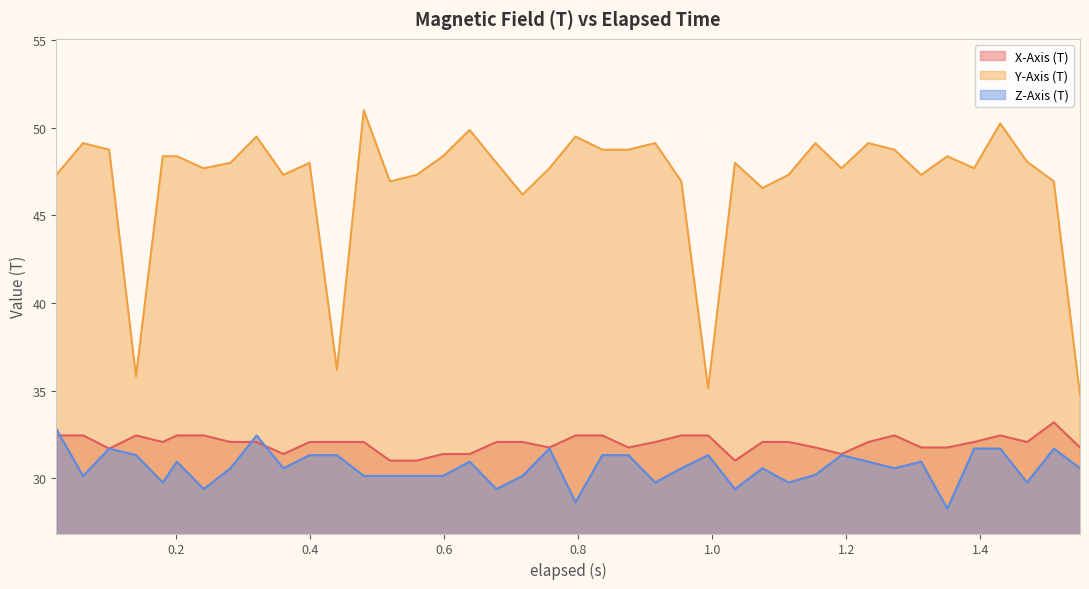

Reading left to right, what are all the values shown in this chart?

X-Axis (T): 32.4	32.4	31.7	32.4	32.1	32.4	32.4	32.1	32.1	31.4	32.1	32.1	32.1	31.0	31.0	31.4	31.4	32.1	32.1	31.8	32.4	32.4	31.8	32.1	32.4	32.4	31.0	32.1	32.1	31.8	31.4	32.1	32.4	31.8	31.8	32.1	32.4	32.1	33.2	31.8
Y-Axis (T): 47.3	49.1	48.8	35.8	48.4	48.4	47.7	48.0	49.5	47.3	48.0	36.2	51.0	46.9	47.3	48.4	49.9	48.0	46.2	47.7	49.5	48.8	48.8	49.1	46.9	35.1	48.0	46.6	47.3	49.1	47.7	49.1	48.8	47.3	48.4	47.7	50.2	48.1	46.9	34.8
Z-Axis (T): 32.8	30.1	31.7	31.3	29.8	30.9	29.4	30.6	32.4	30.6	31.3	31.3	30.1	30.1	30.1	30.1	30.9	29.4	30.1	31.7	28.6	31.3	31.3	29.8	30.6	31.3	29.4	30.6	29.8	30.2	31.3	30.9	30.6	30.9	28.2	31.7	31.7	29.8	31.7	30.6